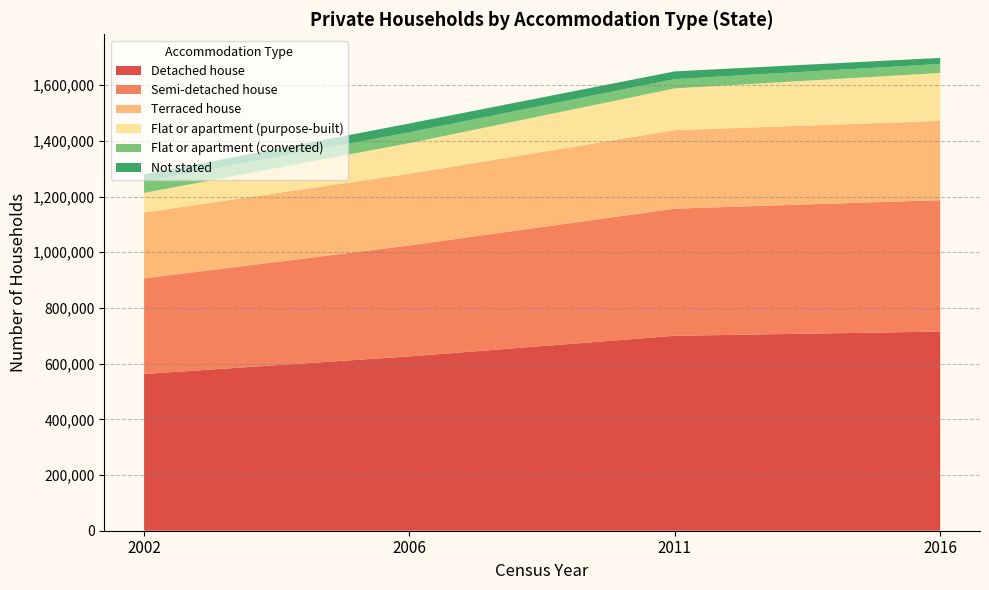

Reading left to right, what are all the values shown in this chart?

Detached house: 2002=562818	2006=625988	2011=699869	2016=715133
Semi-detached house: 2002=343301	2006=398360	2011=456651	2016=471948
Terraced house: 2002=236422	2006=257522	2011=281825	2016=284569
Flat or apartment (purpose-built): 2002=70474	2006=109866	2011=149921	2016=172096
Flat or apartment (converted): 2002=39984	2006=38757	2011=33361	2016=32049
Not stated: 2002=26618	2006=31803	2011=27781	2016=21870